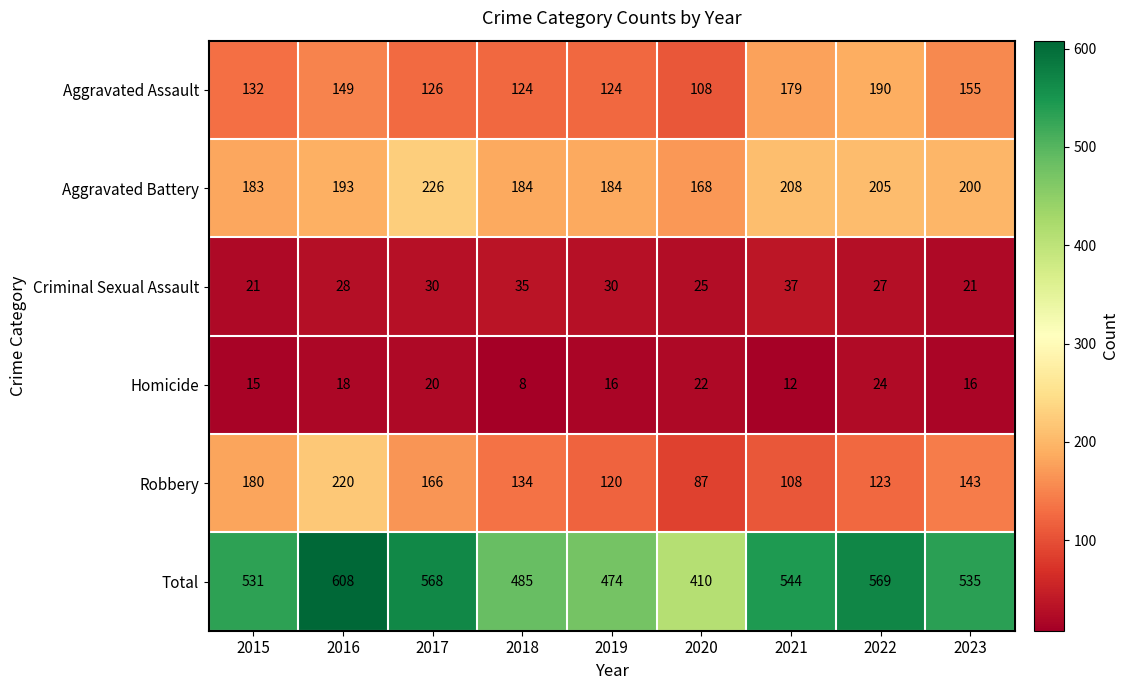

Count the number of categories in the chart.

9